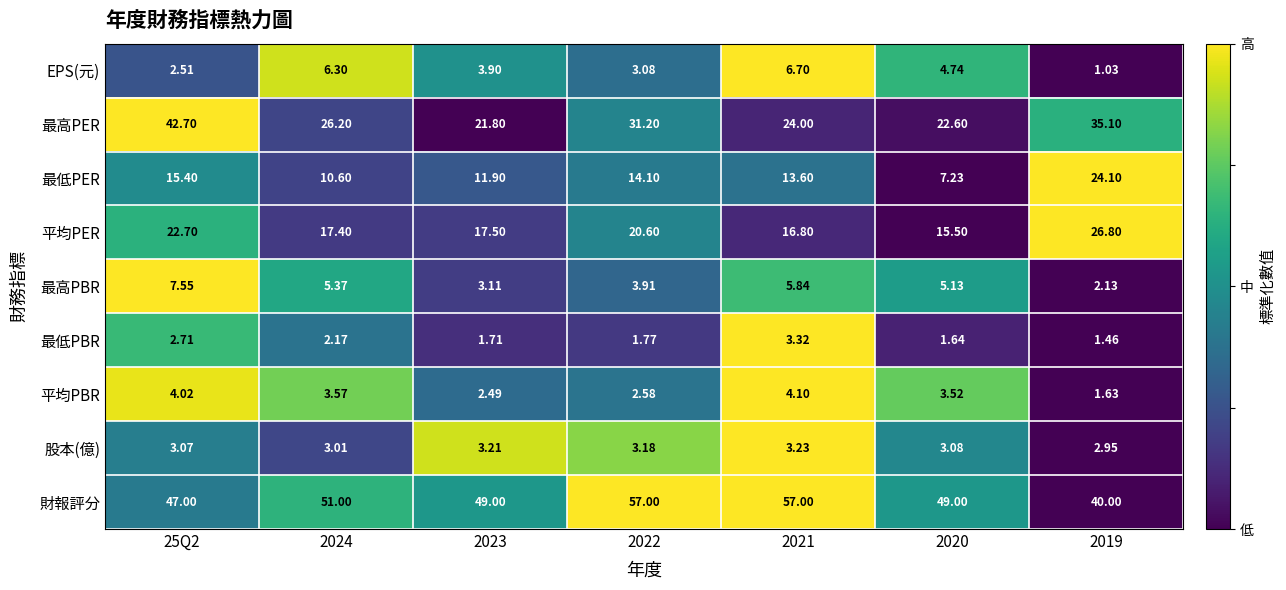

At which category is the sum across all series the highest?

25Q2